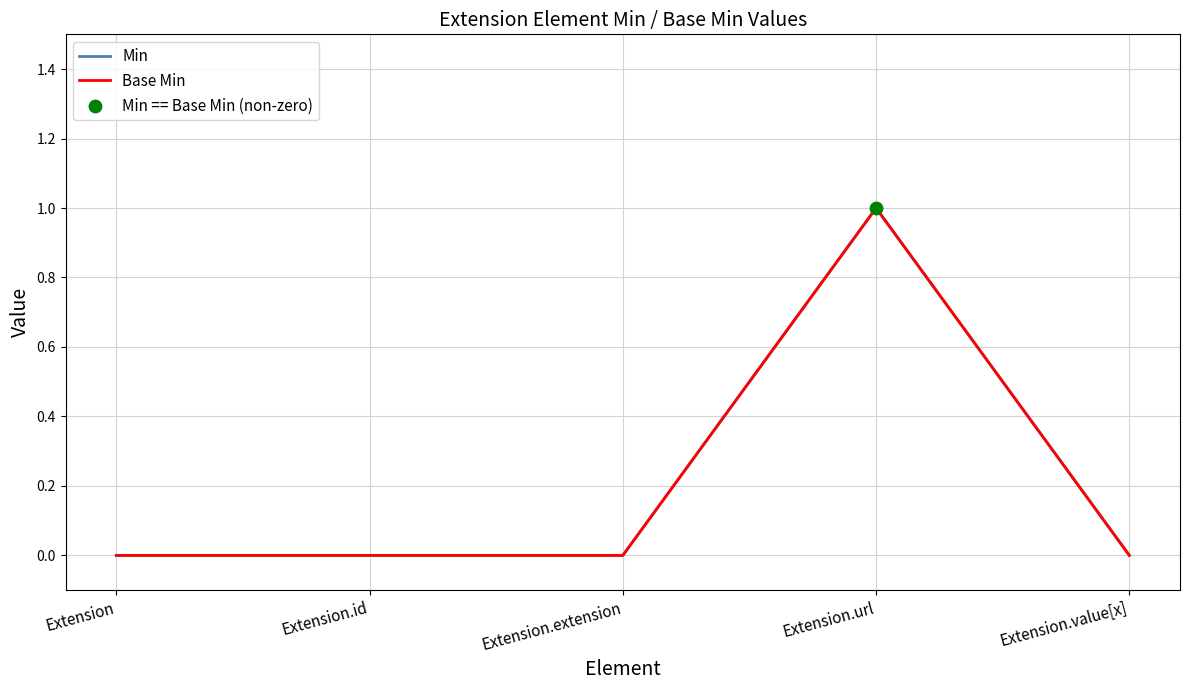

Does the chart have visible grid lines?

Yes